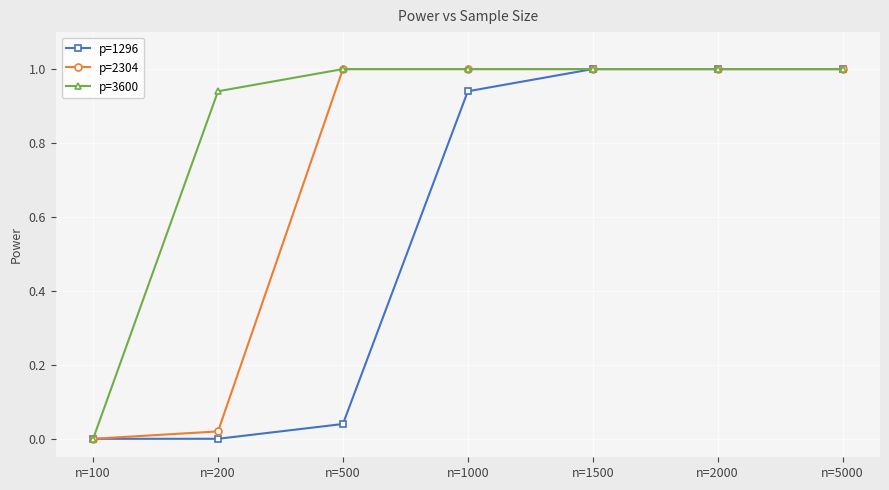

What are all the series names shown in the legend?

p=1296, p=2304, p=3600